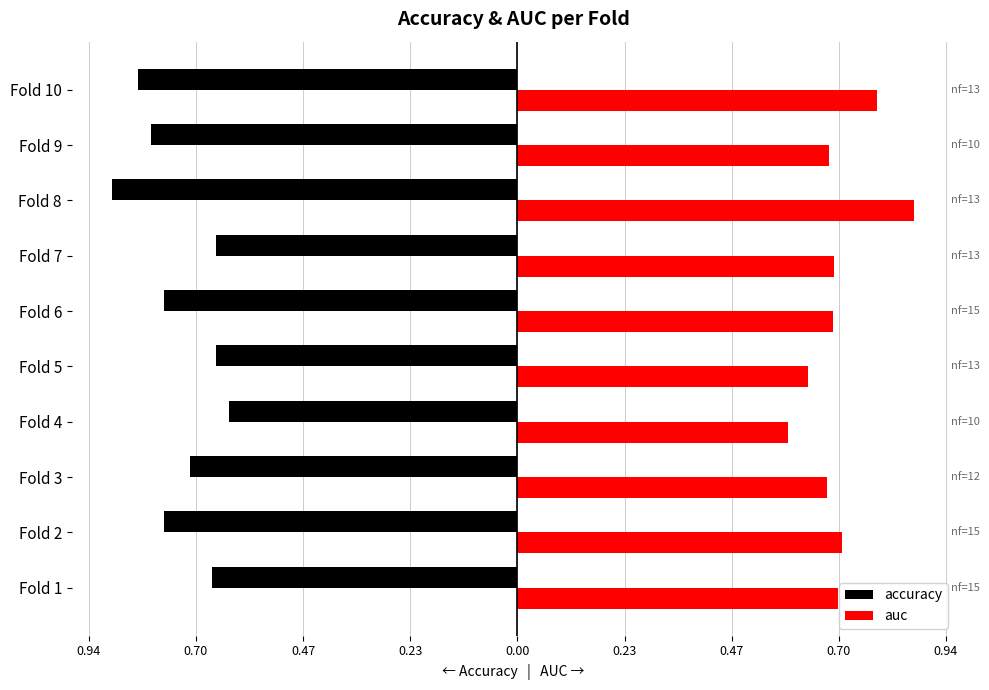

What is the label of the 3rd bar from the right?

0.70